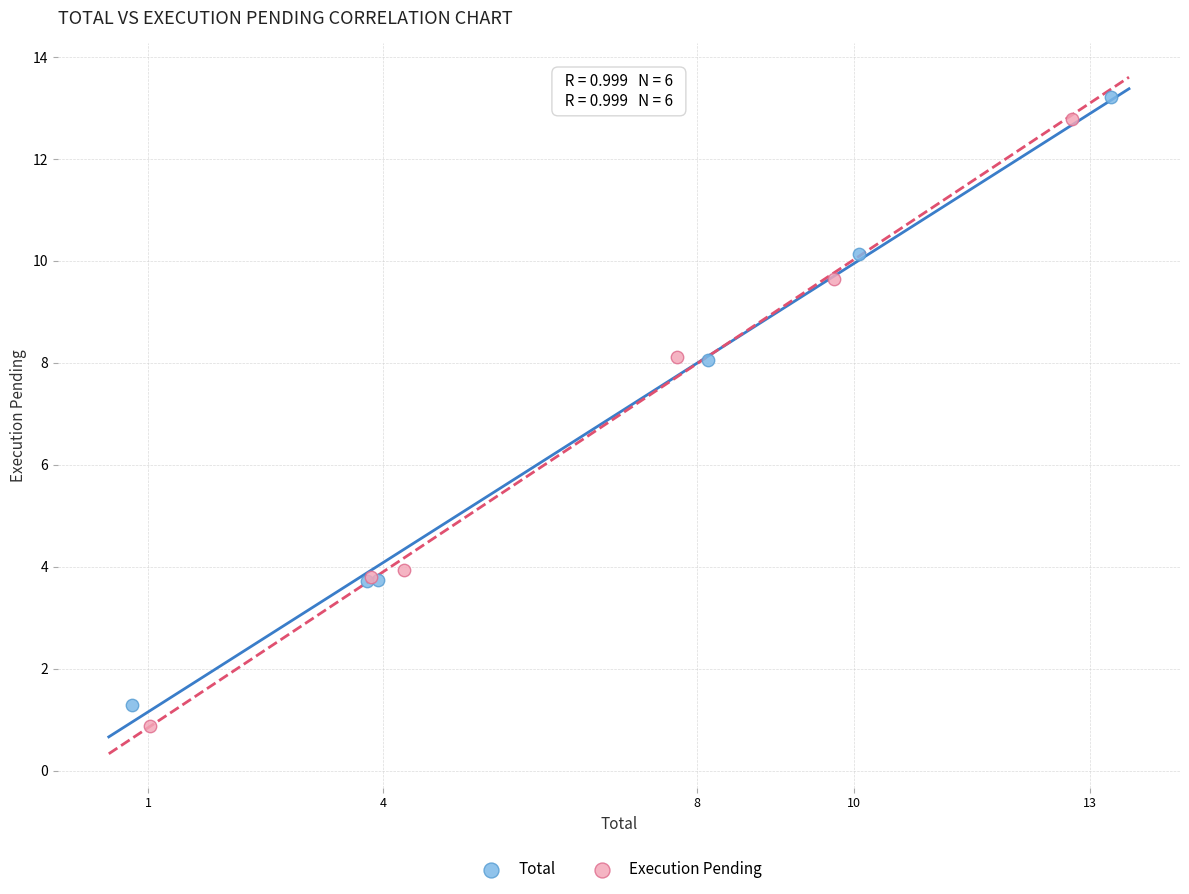

Which series has the largest Y range (max minus min)?

Total